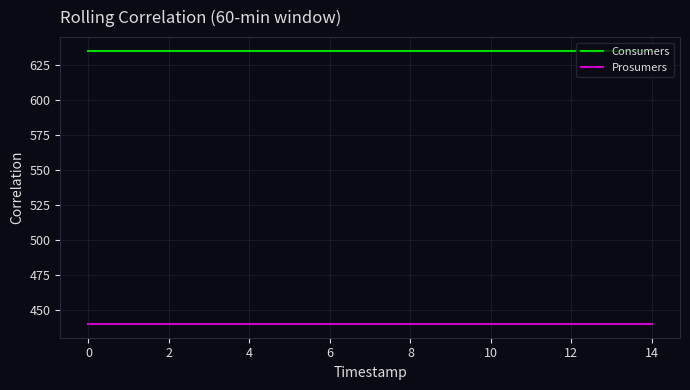

What is the minimum value shown in the chart?

440